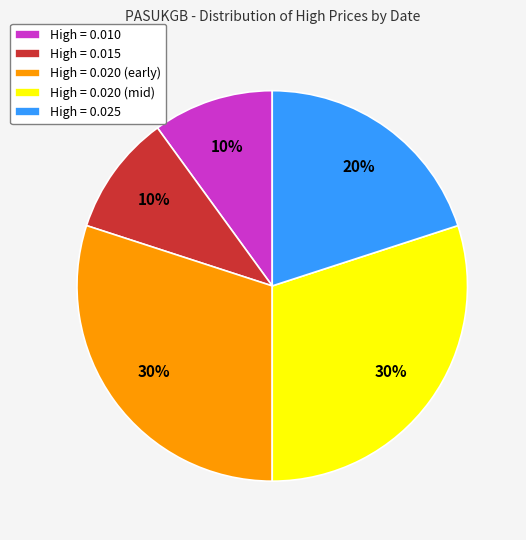

To the nearest percent, what portion does High = 0.010 represent?

10%